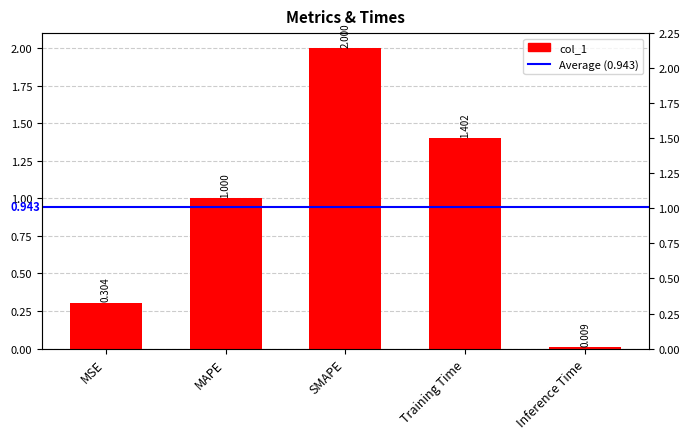

List the labels in order of value, smallest first.

Inference Time, MSE, MAPE, Training Time, SMAPE